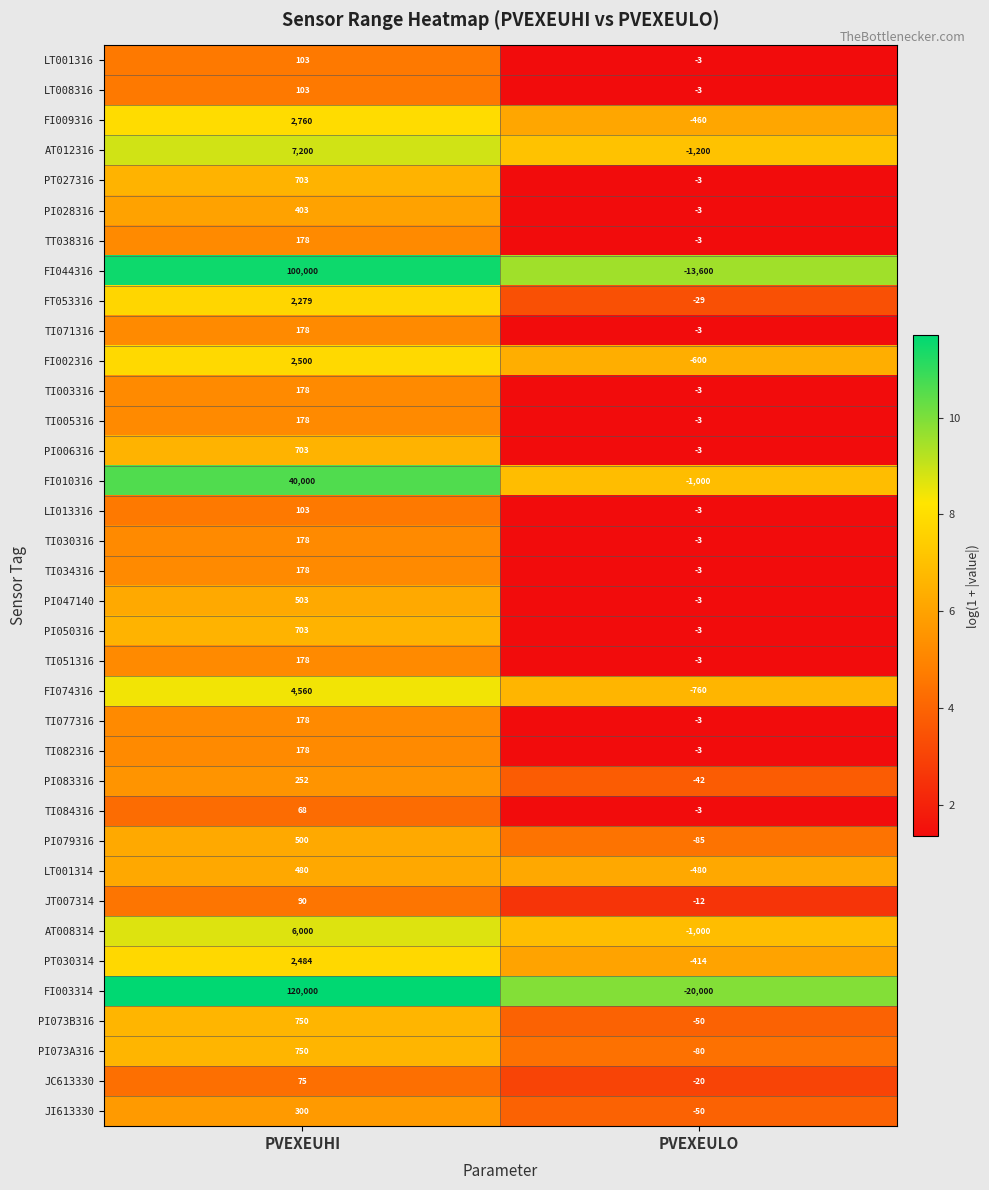

List the labels in order of FI009316 value, largest first.

PVEXEUHI, PVEXEULO